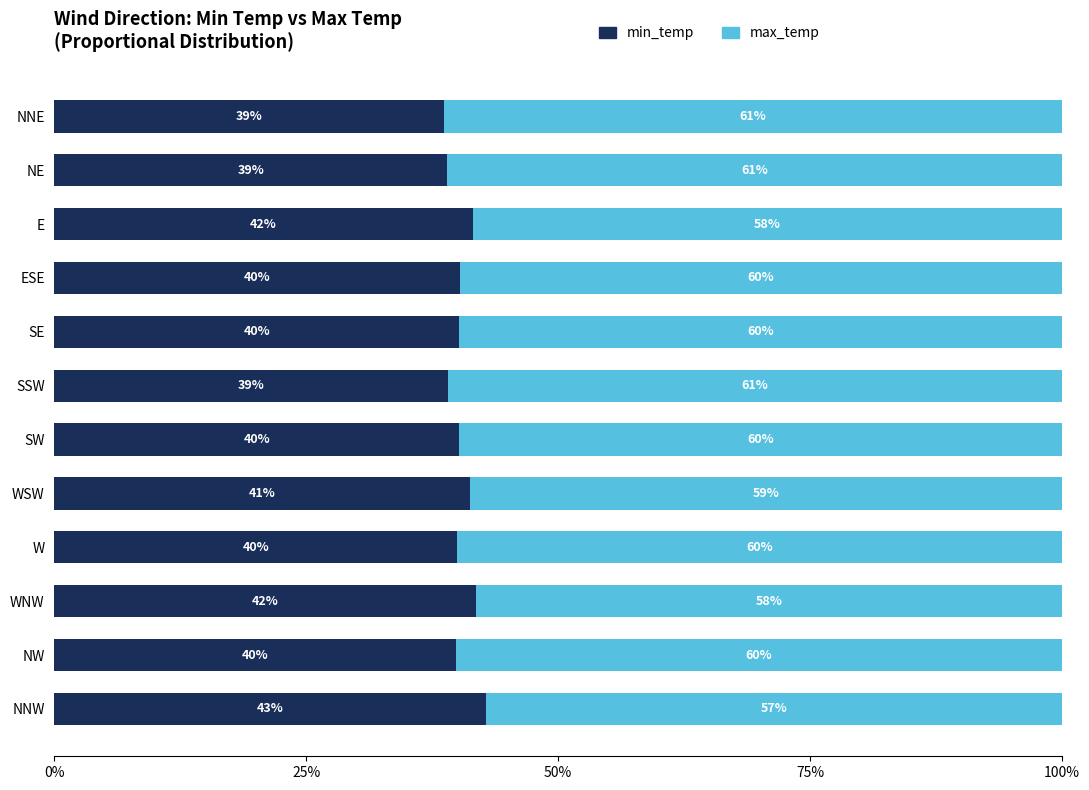

What are all the series names shown in the legend?

min_temp, max_temp